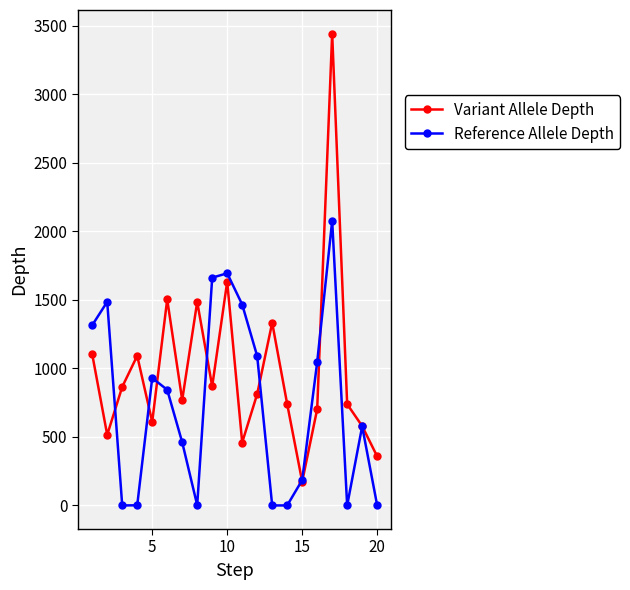

Which series has the largest range (max minus min)?

Variant Allele Depth